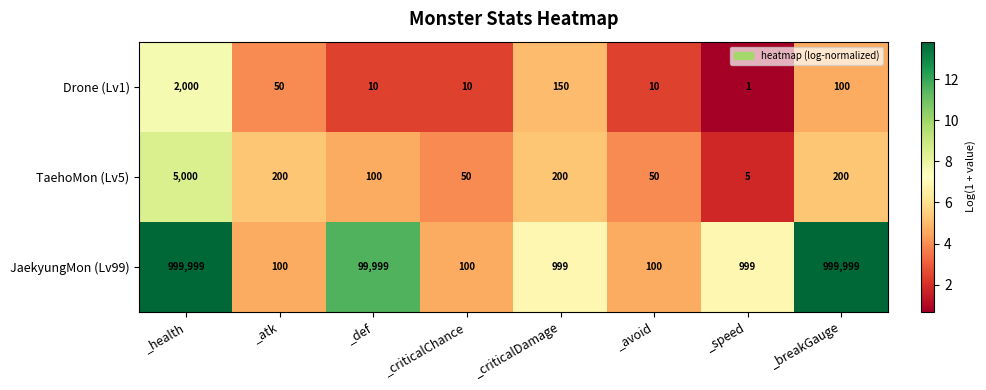

What is the maximum value shown in the chart?

999999